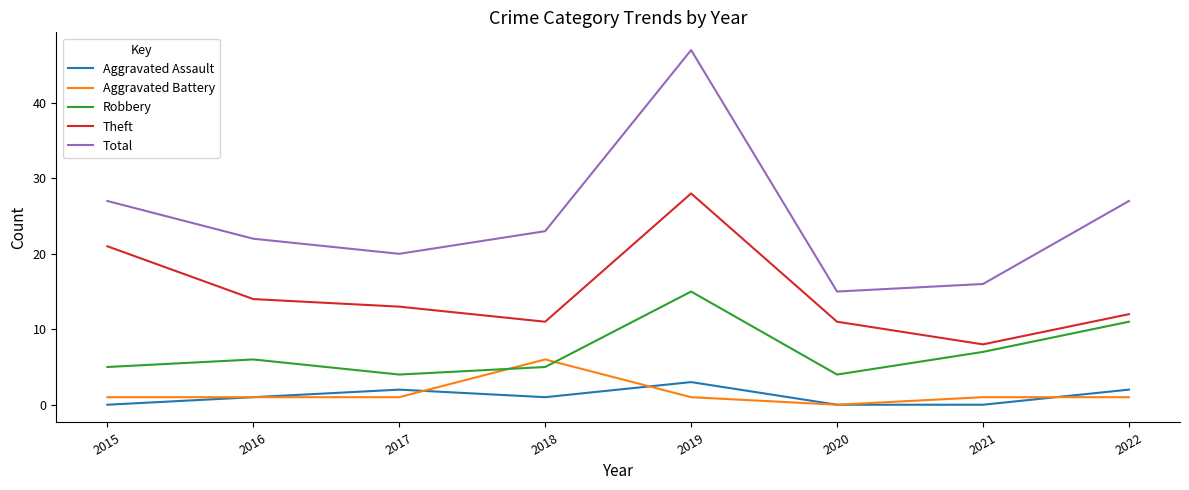

The value of Theft at 2019 is 28. True or false?

True